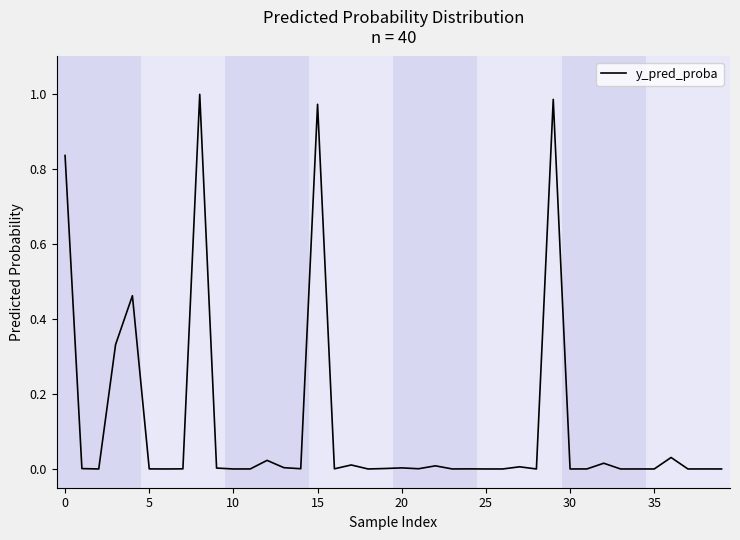

At which label is the value closest to 0?

28